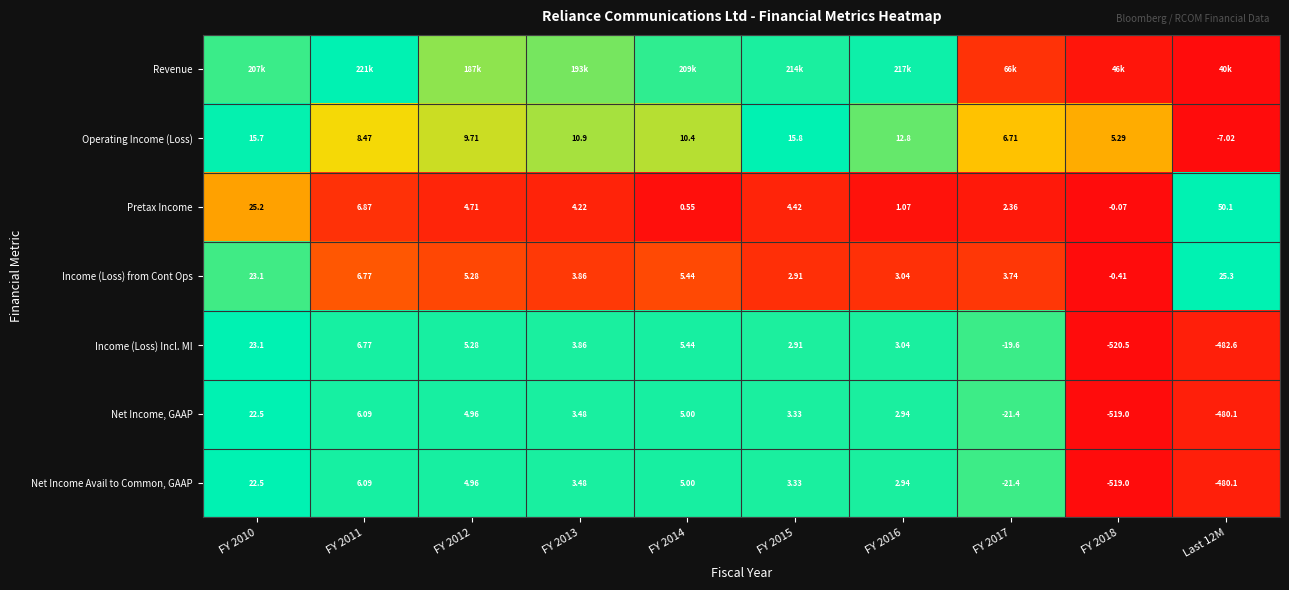

Is the value of Operating Income (Loss) at FY 2013 greater than the value of Pretax Income at FY 2015?

Yes